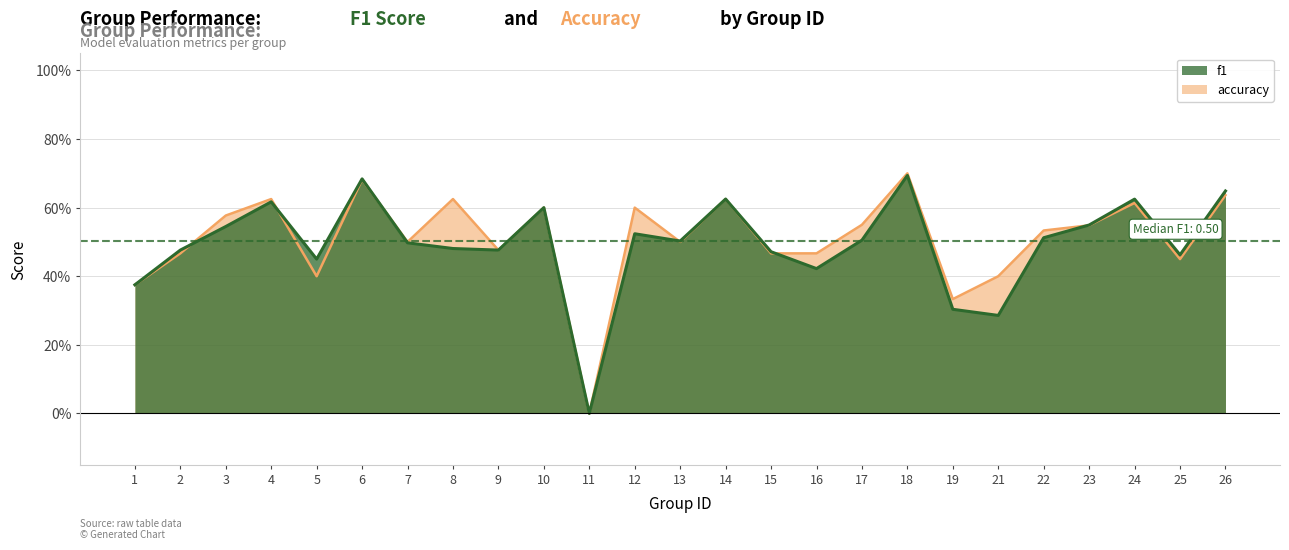

Between 2 and 25, which series saw the biggest shift?

accuracy